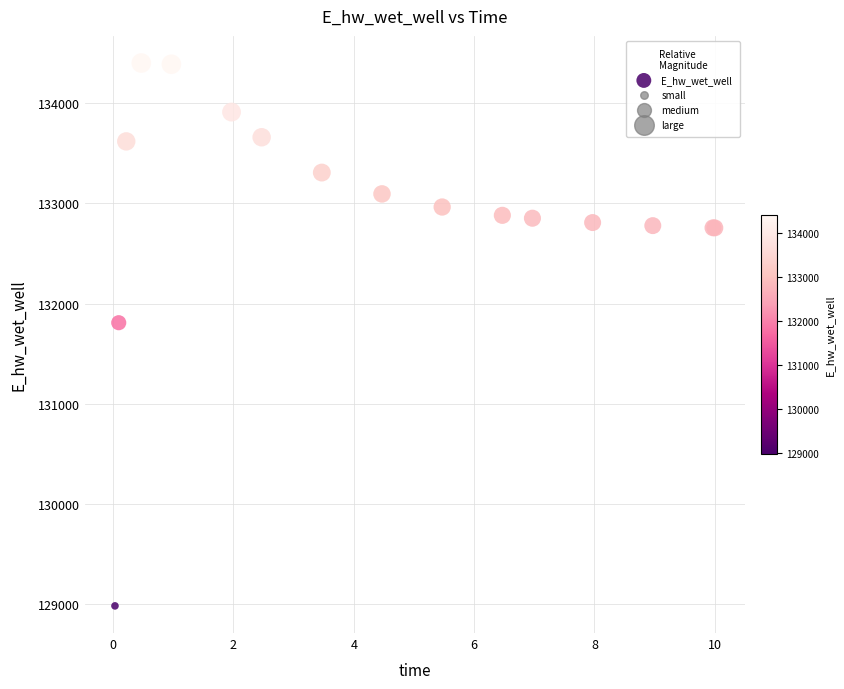

What Y value in the scatter plot is closest to 131692?

131809.4